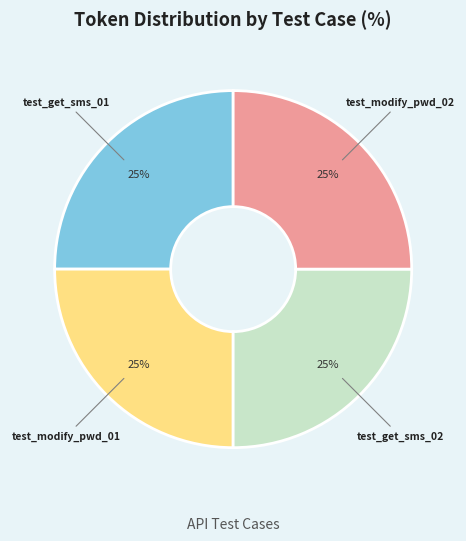

Is there a majority slice in this chart?

No